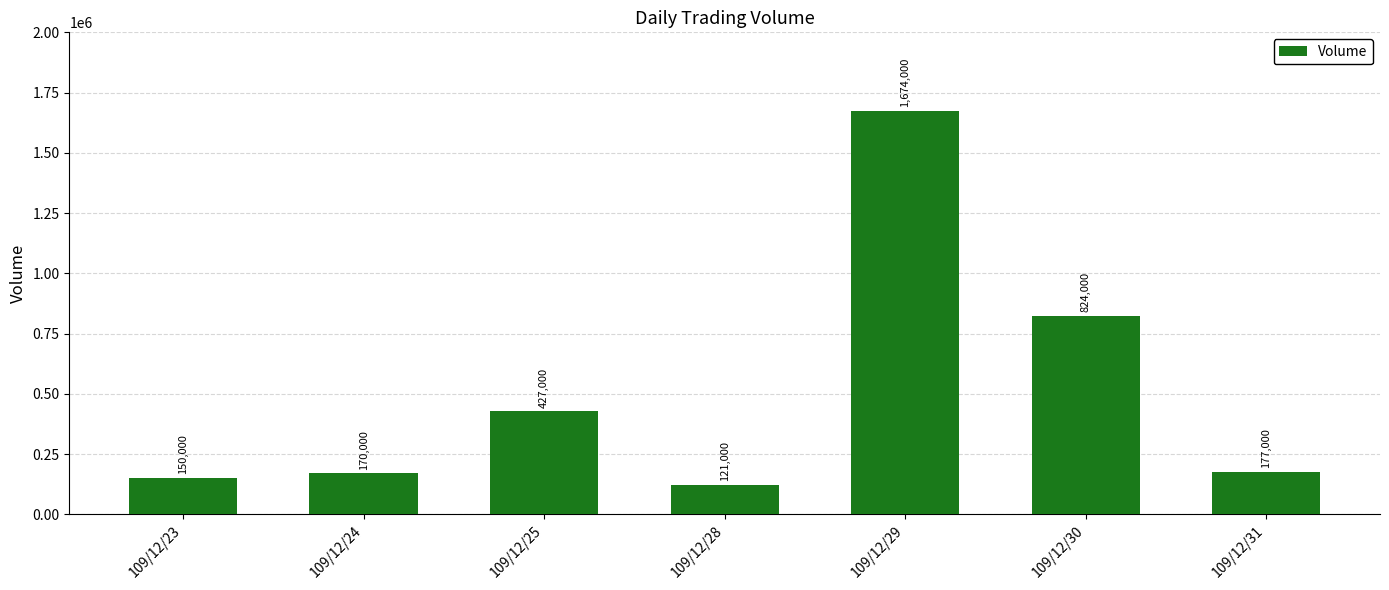

List the labels in order of value, largest first.

109/12/29, 109/12/30, 109/12/25, 109/12/31, 109/12/24, 109/12/23, 109/12/28